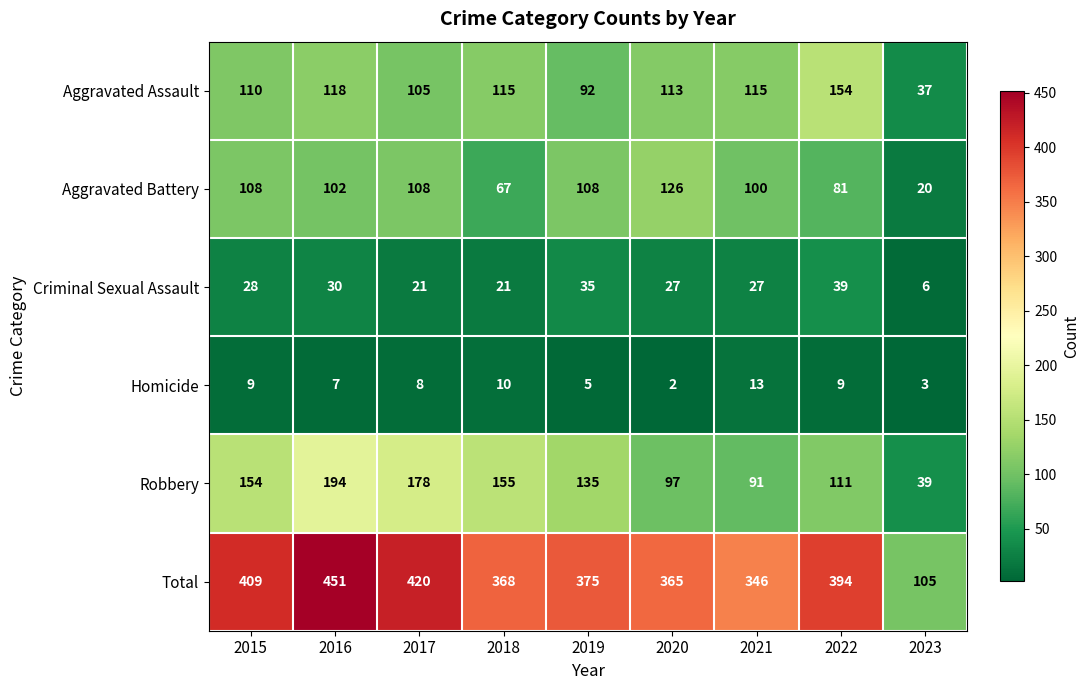

Count the number of categories in the chart.

9